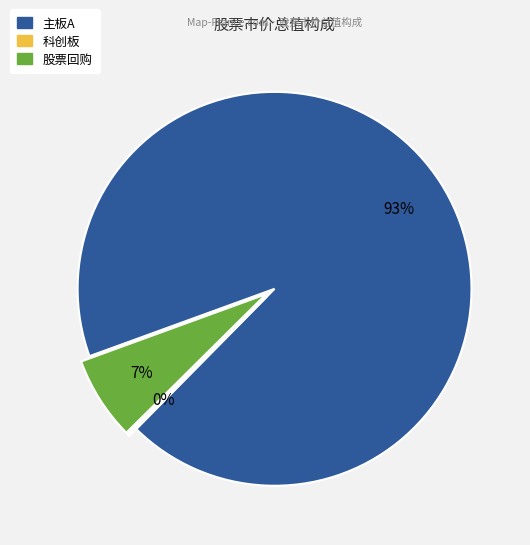

To the nearest percent, what is the difference between the largest and smallest slice percentages?

93%